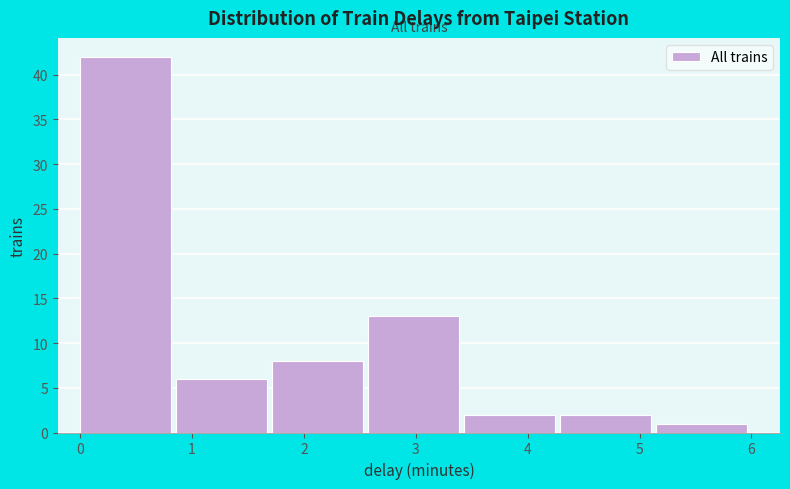

What is the height of the bar covering 5.1 to 6.0 on the x-axis? Neither the bar edges nor the heights are printed on the chart, so give them approximately, as read against the axes.

1